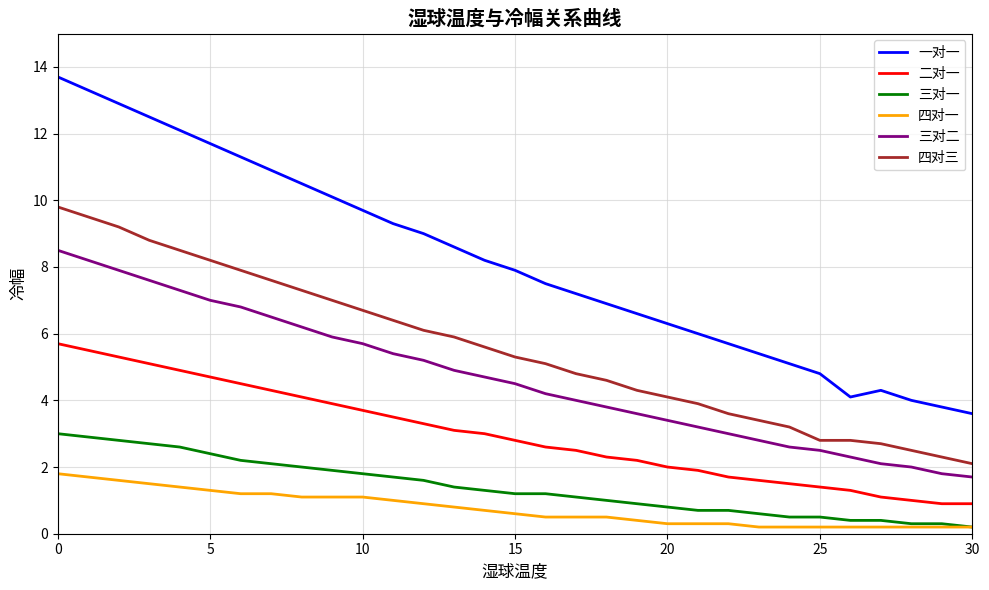

Reading left to right, list all the values displayed in this chart.

一对一: 13.7	13.3	12.9	12.5	12.1	11.7	11.3	10.9	10.5	10.1	9.7	9.3	9.0	8.6	8.2	7.9	7.5	7.2	6.9	6.6	6.3	6.0	5.7	5.4	5.1	4.8	4.1	4.3	4.0	3.8	3.6
二对一: 5.7	5.5	5.3	5.1	4.9	4.7	4.5	4.3	4.1	3.9	3.7	3.5	3.3	3.1	3.0	2.8	2.6	2.5	2.3	2.2	2.0	1.9	1.7	1.6	1.5	1.4	1.3	1.1	1.0	0.9	0.9
三对一: 3.0	2.9	2.8	2.7	2.6	2.4	2.2	2.1	2.0	1.9	1.8	1.7	1.6	1.4	1.3	1.2	1.2	1.1	1.0	0.9	0.8	0.7	0.7	0.6	0.5	0.5	0.4	0.4	0.3	0.3	0.2
四对一: 1.8	1.7	1.6	1.5	1.4	1.3	1.2	1.2	1.1	1.1	1.1	1.0	0.9	0.8	0.7	0.6	0.5	0.5	0.5	0.4	0.3	0.3	0.3	0.2	0.2	0.2	0.2	0.2	0.2	0.2	0.2
三对二: 8.5	8.2	7.9	7.6	7.3	7.0	6.8	6.5	6.2	5.9	5.7	5.4	5.2	4.9	4.7	4.5	4.2	4.0	3.8	3.6	3.4	3.2	3.0	2.8	2.6	2.5	2.3	2.1	2.0	1.8	1.7
四对三: 9.8	9.5	9.2	8.8	8.5	8.2	7.9	7.6	7.3	7.0	6.7	6.4	6.1	5.9	5.6	5.3	5.1	4.8	4.6	4.3	4.1	3.9	3.6	3.4	3.2	2.8	2.8	2.7	2.5	2.3	2.1